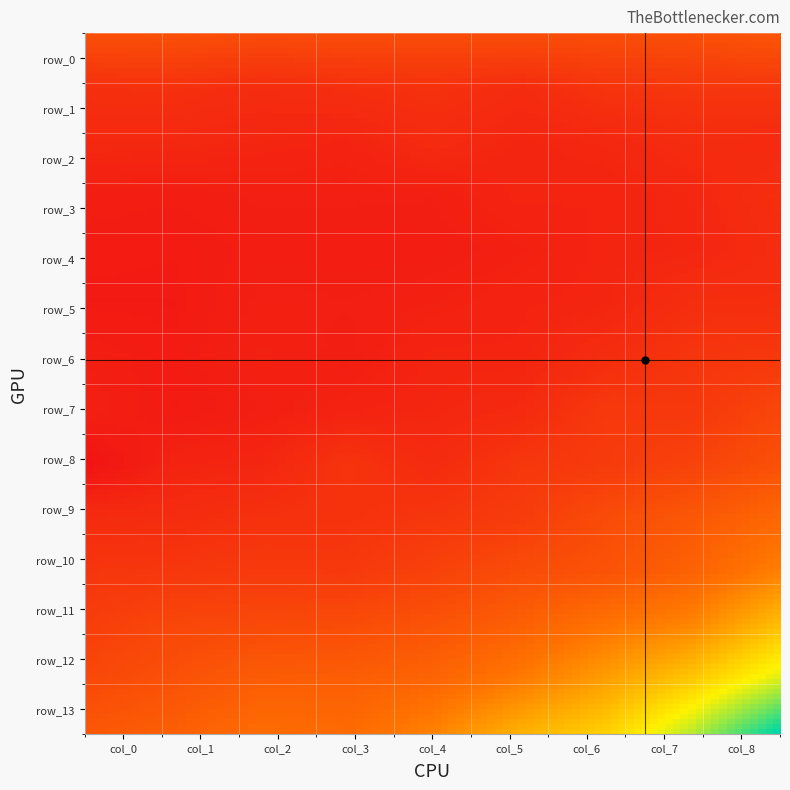

Reading left to right, transcribe all the data shown in this chart.

row_0: 1995	2010	1950	1960	1965	1965	1975	2000	2085
row_1: 1585	1595	1540	1575	1610	1530	1640	1675	1670
row_2: 1490	1485	1450	1420	1525	1445	1470	1535	1505
row_3: 1350	1340	1370	1370	1365	1440	1430	1470	1575
row_4: 1315	1305	1345	1335	1340	1380	1440	1455	1545
row_5: 1295	1295	1375	1365	1385	1425	1445	1570	1570
row_6: 1355	1310	1390	1350	1440	1435	1550	1660	1695
row_7: 1385	1300	1365	1420	1455	1510	1710	1695	1890
row_8: 1205	1425	1455	1645	1525	1680	1735	1845	2020
row_9: 1540	1545	1610	1620	1675	1750	1965	2125	2325
row_10: 1665	1685	1720	1710	1830	1975	2055	2265	2610
row_11: 1780	1900	1930	1965	2065	2230	2480	2670	3230
row_12: 1920	2030	2190	2200	2295	2545	2915	3330	3905
row_13: 2115	2220	2395	2370	2640	3095	3410	4085	5035